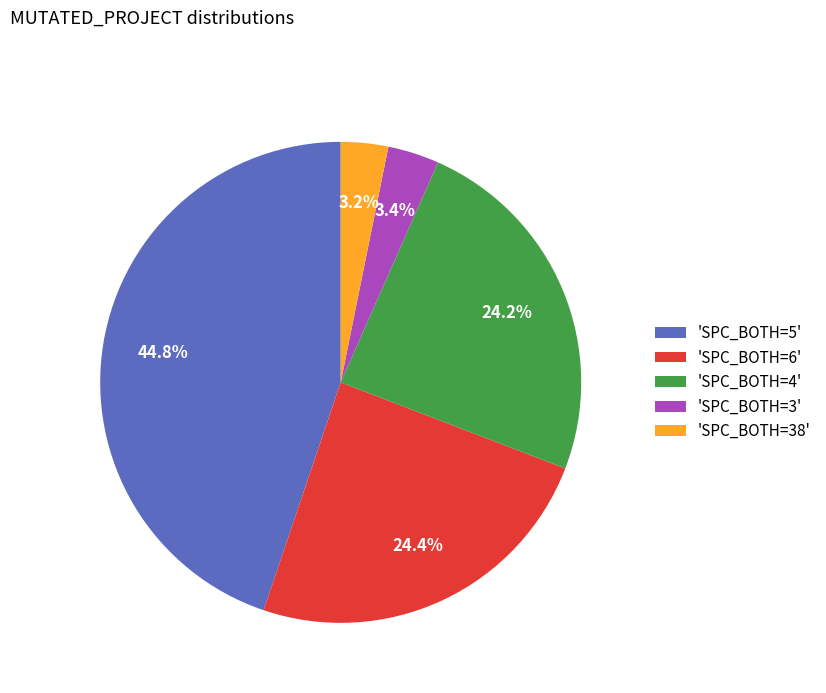

How many slices are in this pie chart?

5